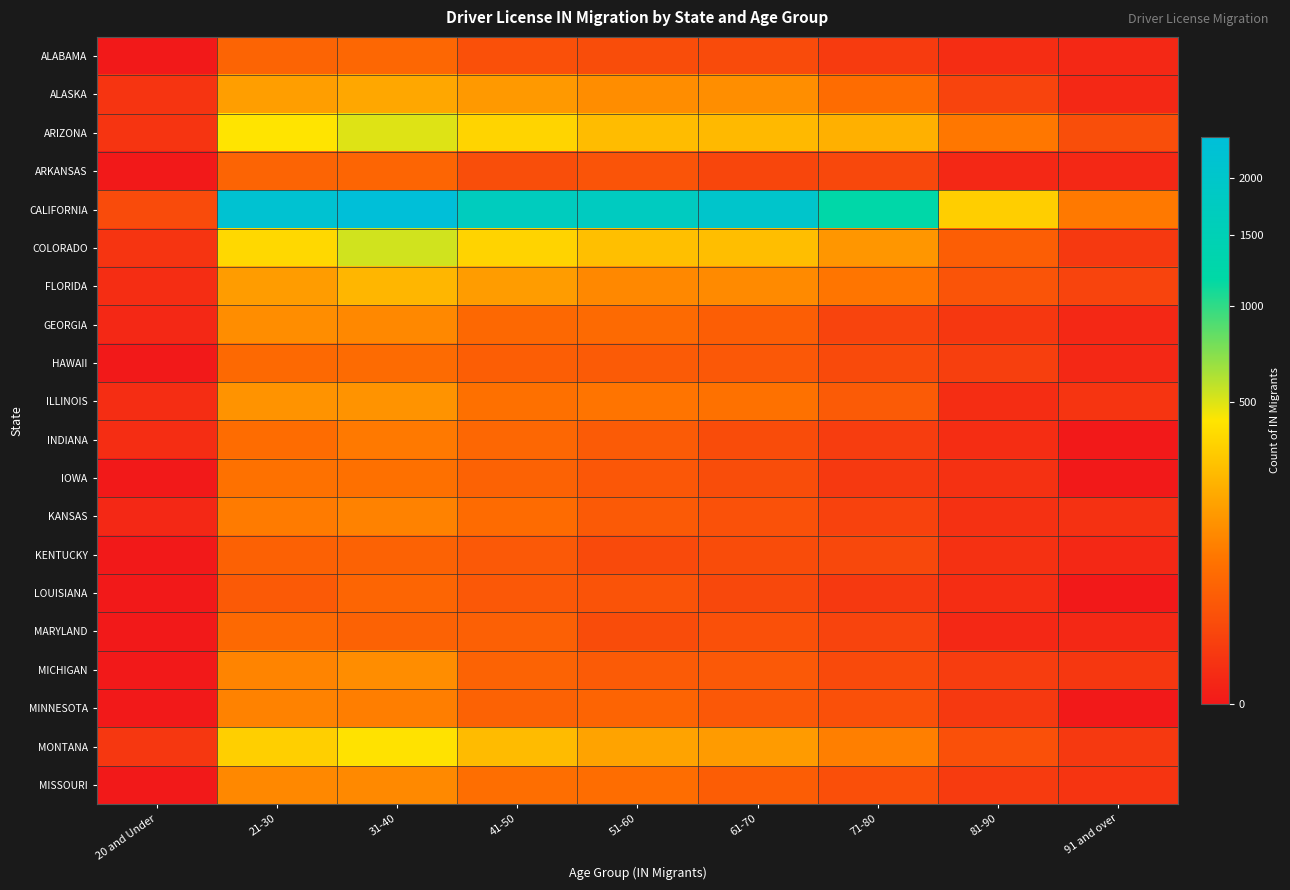

At which category is the sum across all series the highest?

31-40